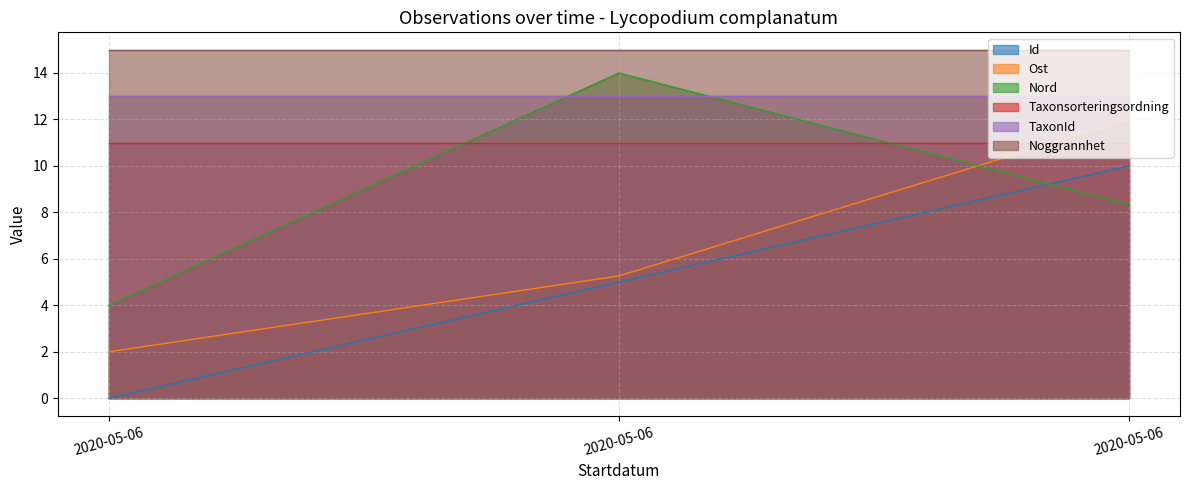

How many series are shown in this chart?

6